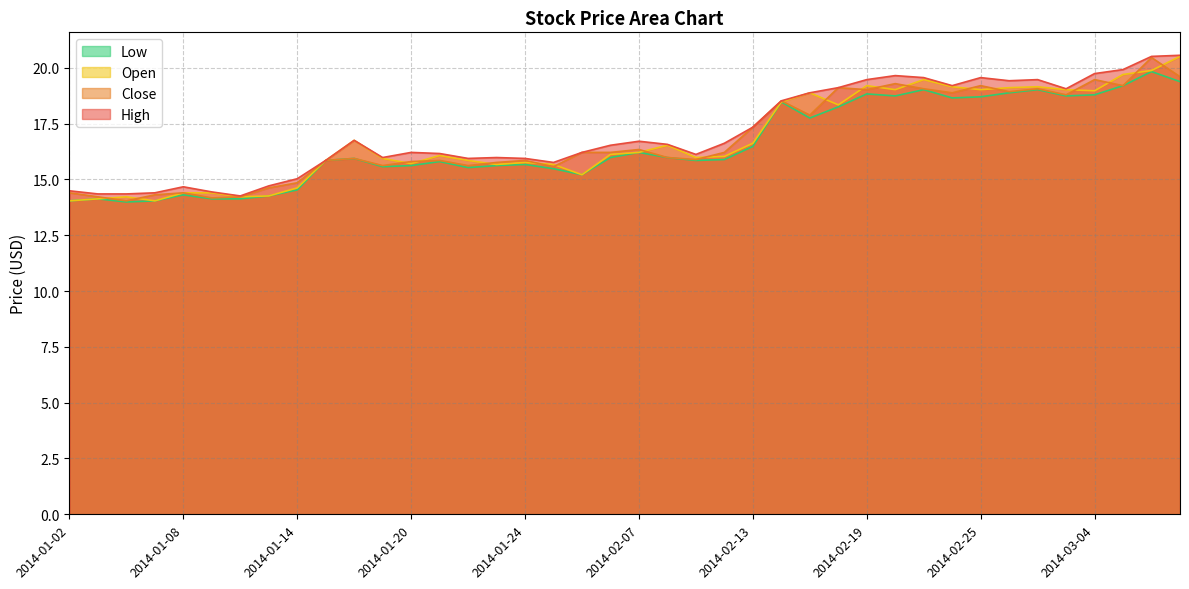

How many lines are shown in the chart?

4